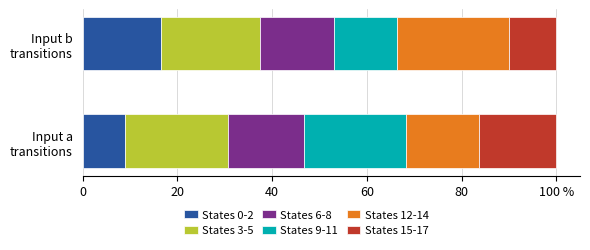

What is the average value of the States 15-17 series?

13.2